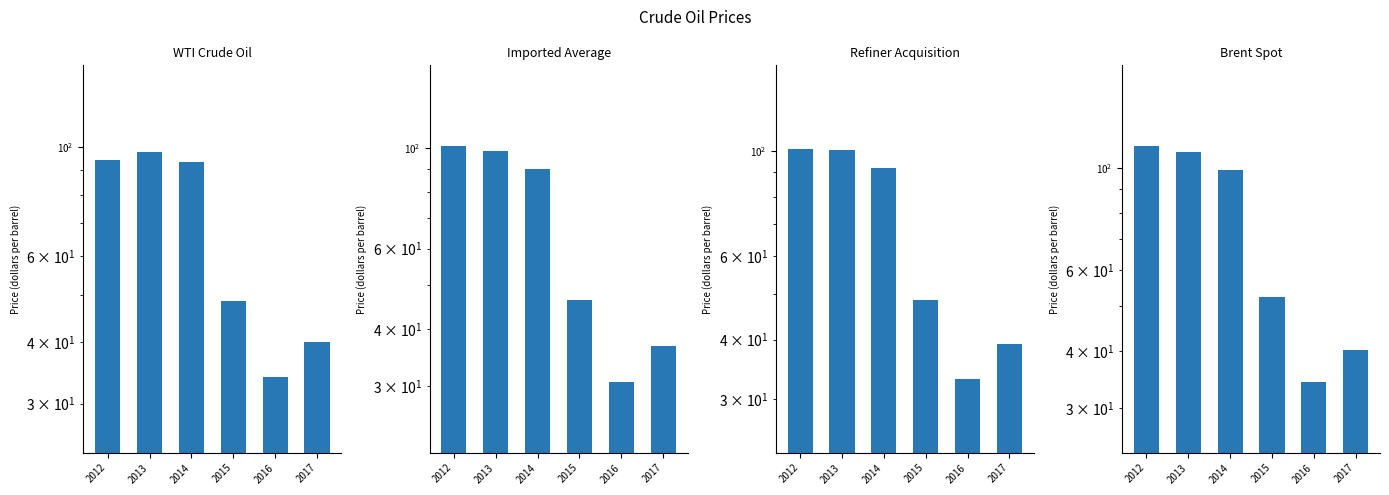

What is the average value of the Imported Average series?

67.1